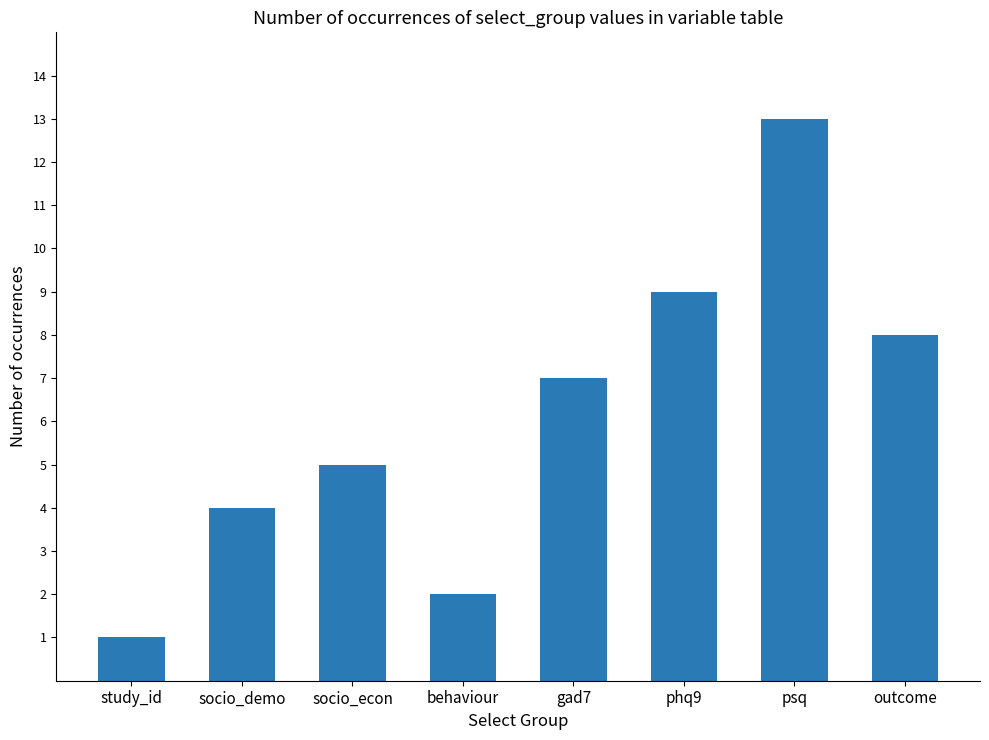

Reading left to right, extract all data points from this chart.

1	4	5	2	7	9	13	8